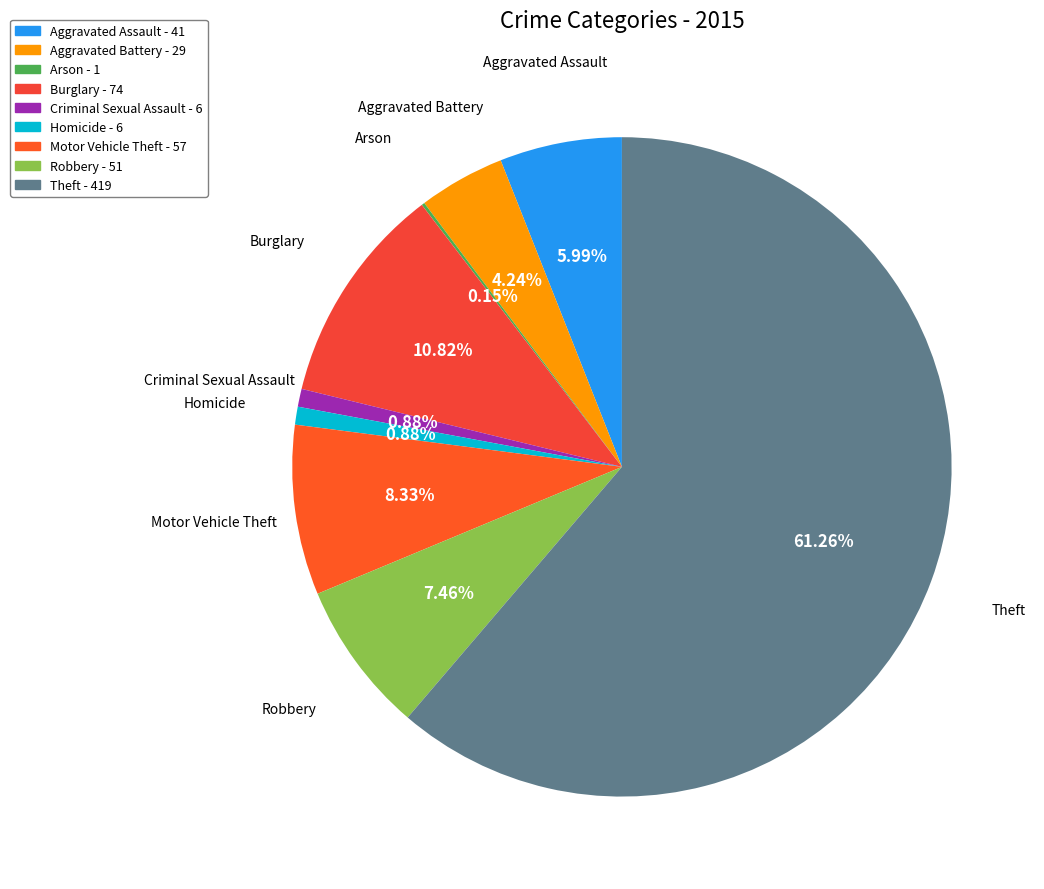

What portion of the pie excludes Criminal Sexual Assault?

99.1%